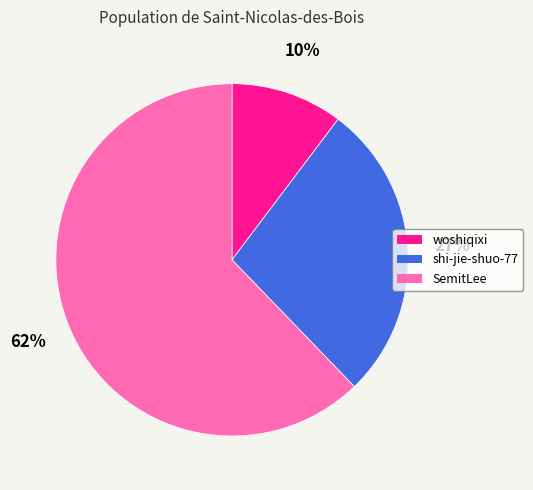

Do woshiqixi and SemitLee together represent more than half of the pie?

Yes